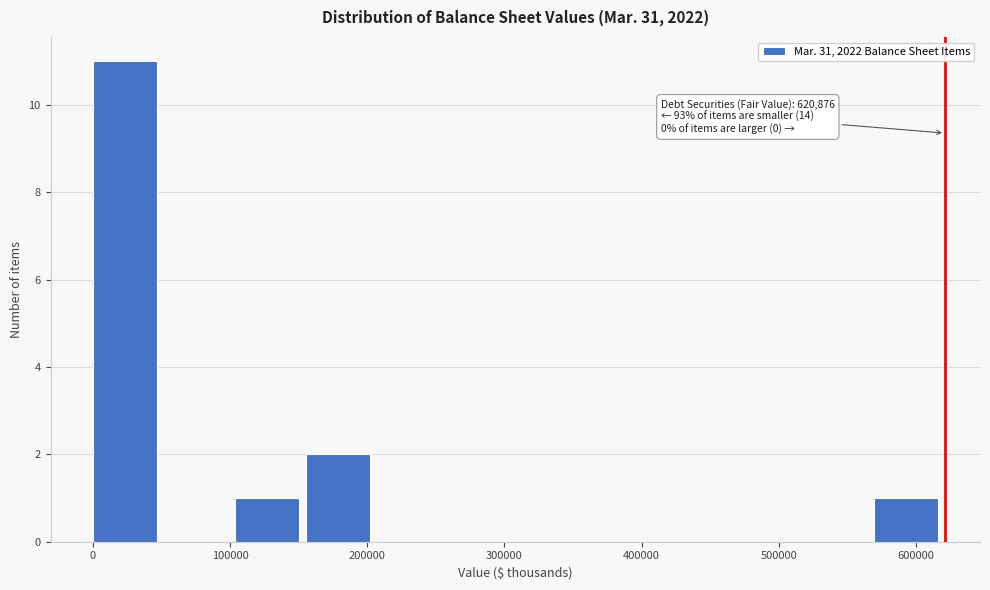

Over which range of the x-axis is the bar tallest?

0 to 50000